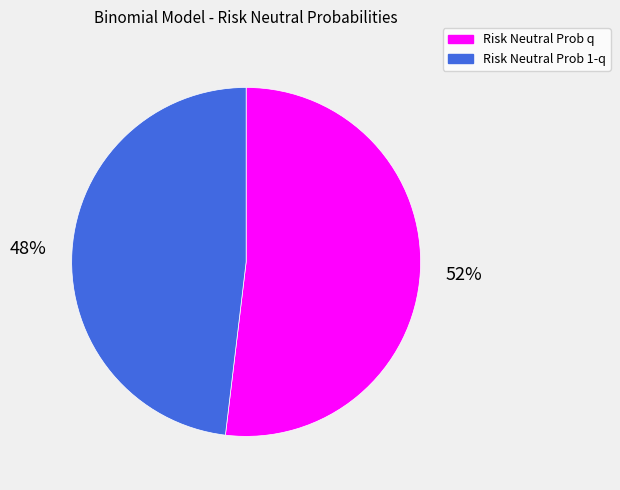

Count the number of slices in the pie.

2